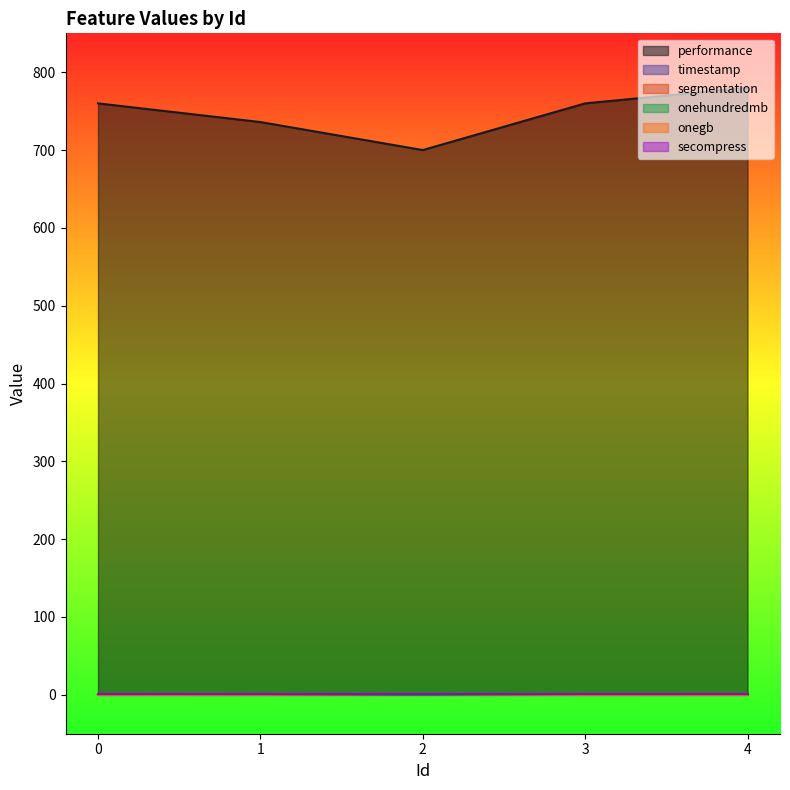

How many interior local peaks does the onegb series have?

1